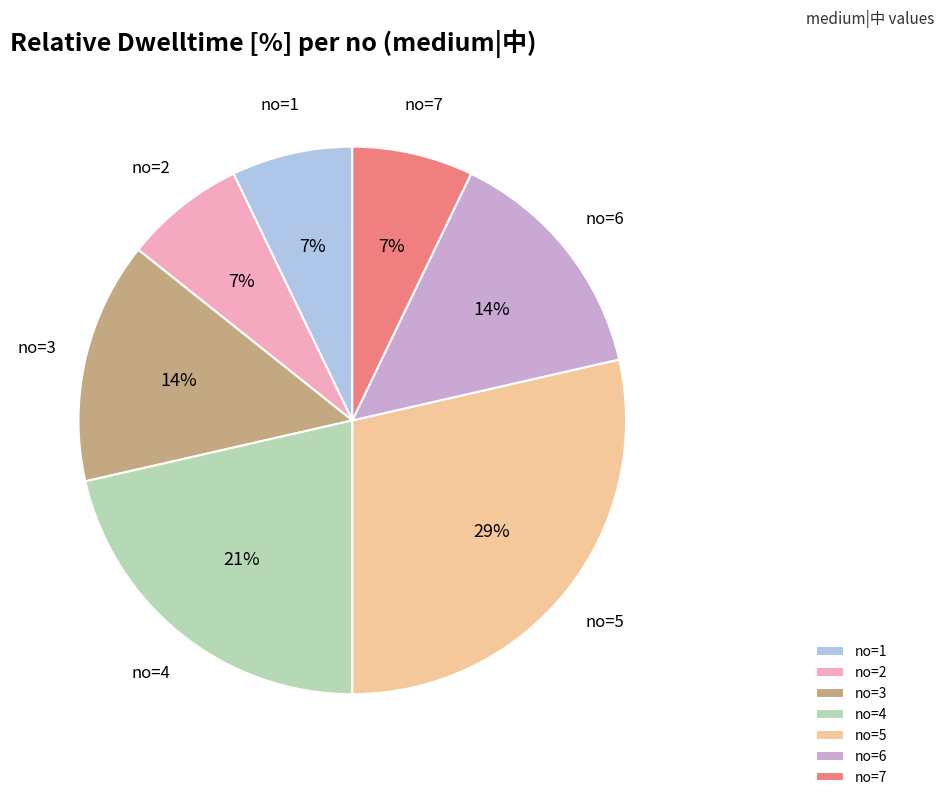

Does any single category account for the majority?

No